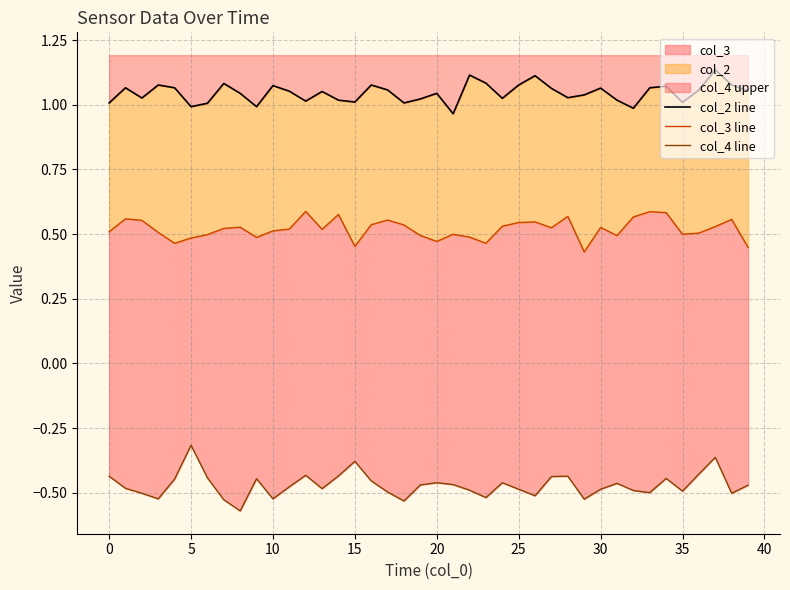

What is the label of the 17th point from the left?

16